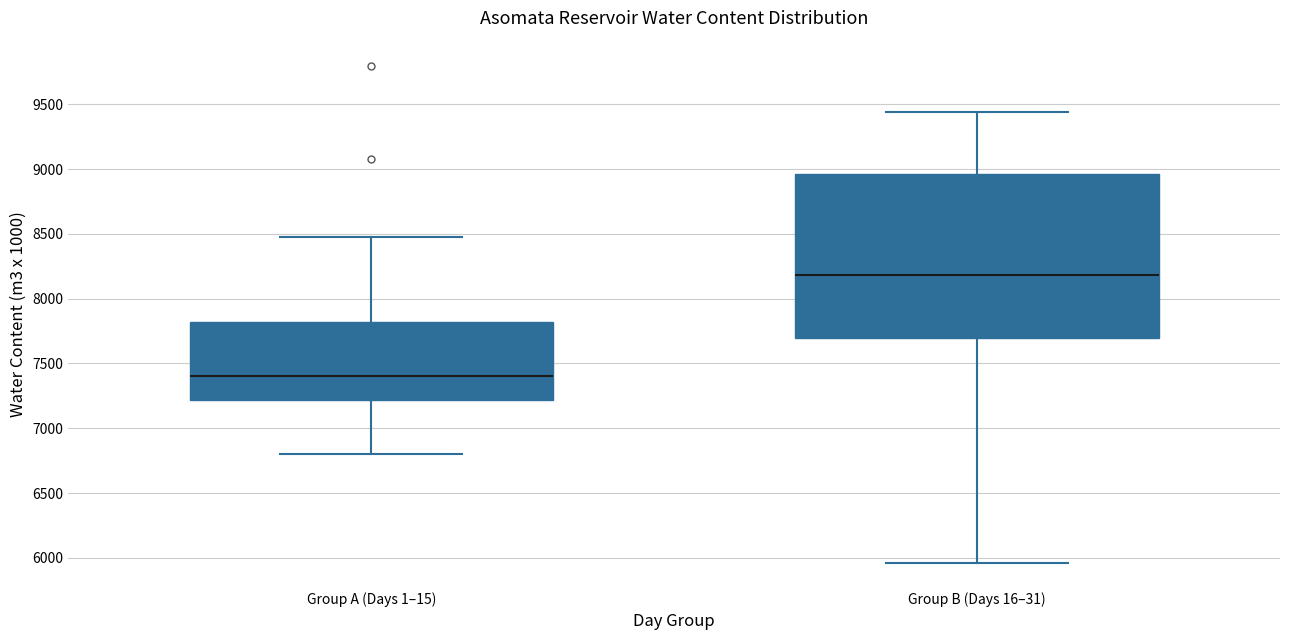

Which box's median line is the lowest?

Group A (Days 1–15)